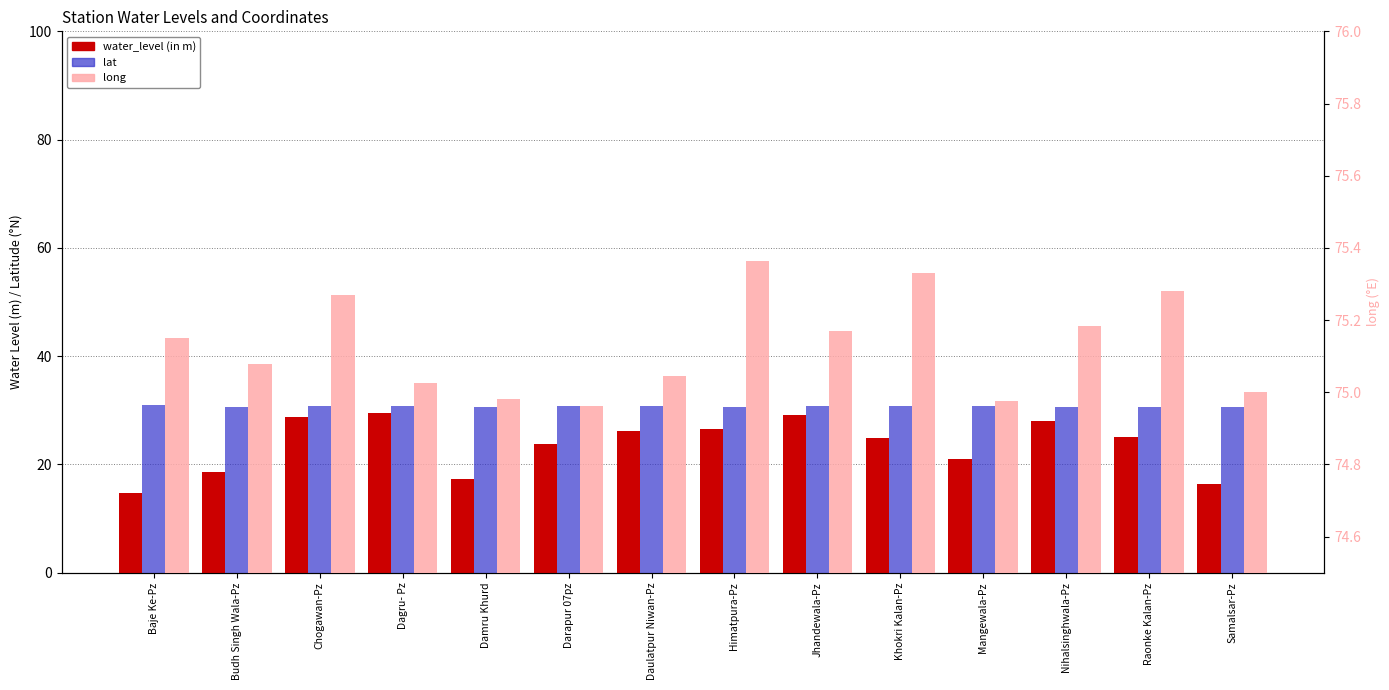

Which category has the highest value across all series?

Himatpura-Pz